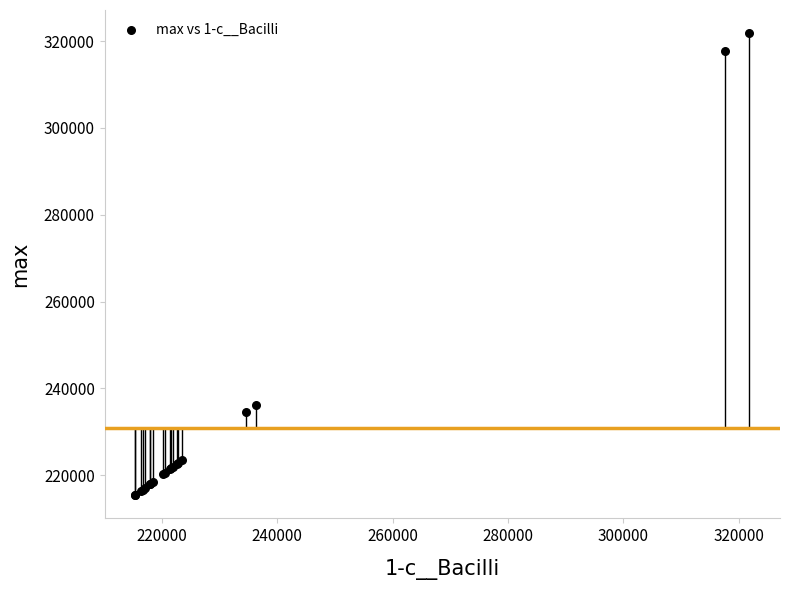

What Y value in the scatter plot is closest to 268618?

236290.7